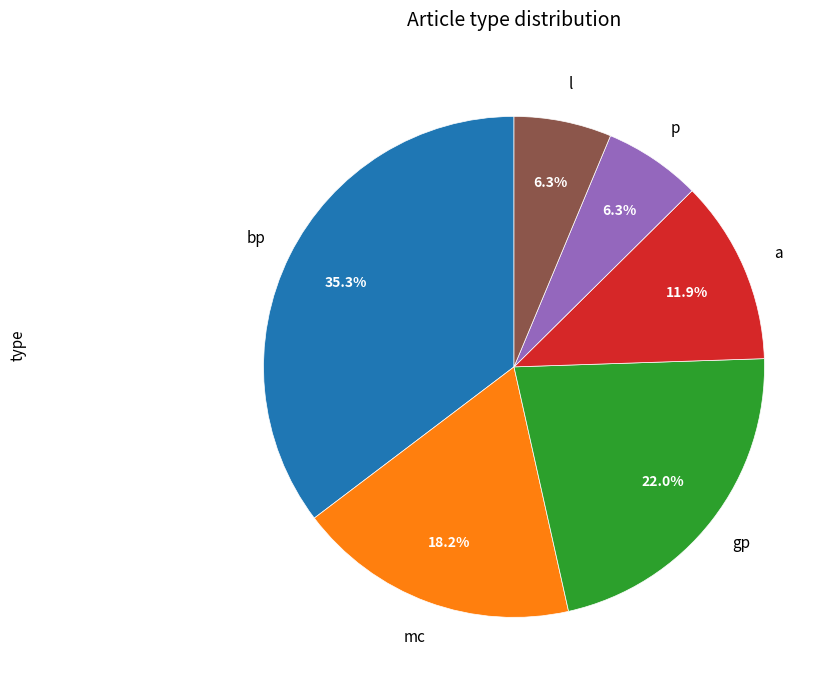

Is there a majority slice in this chart?

No